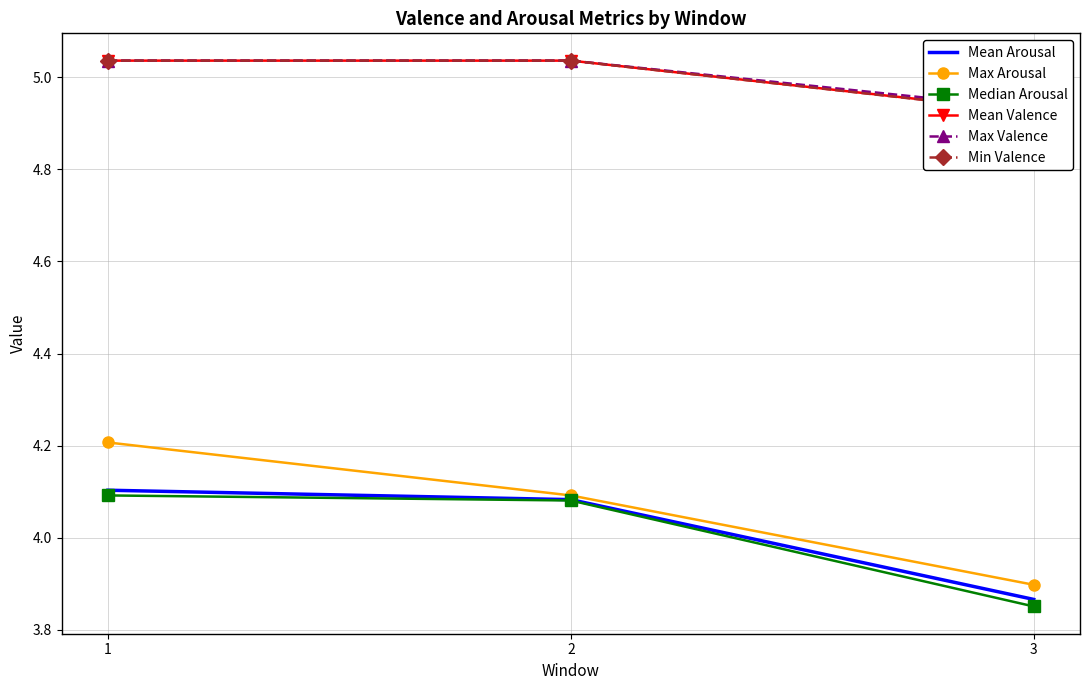

How many series are shown in this chart?

6